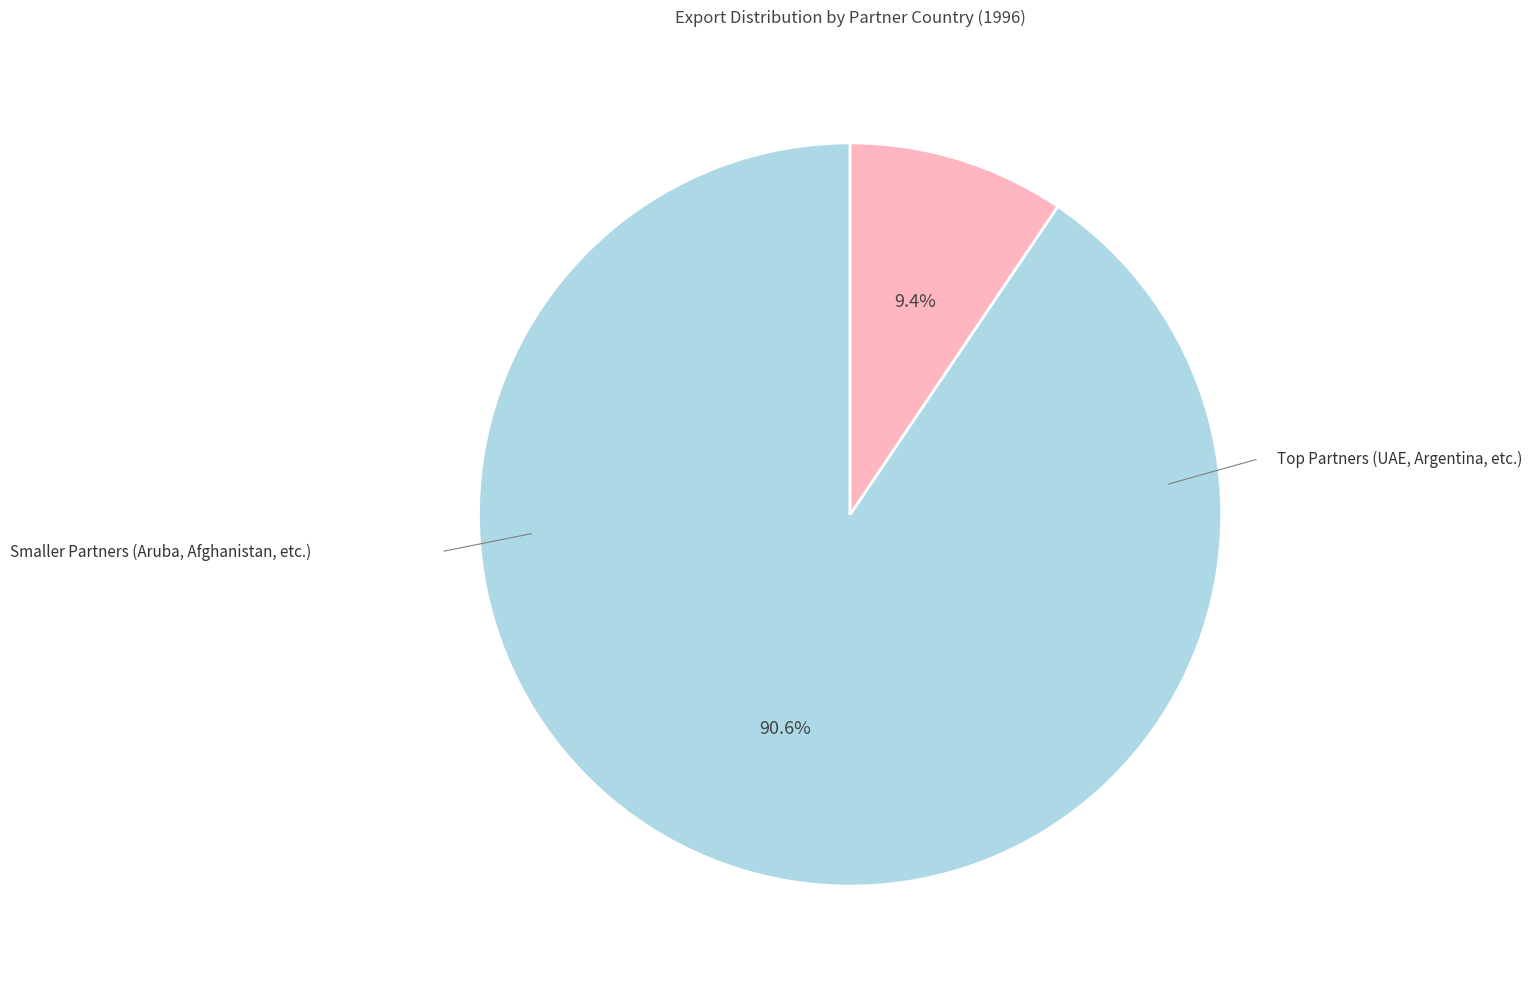

Is there any slice that represents more than half of the pie?

Yes